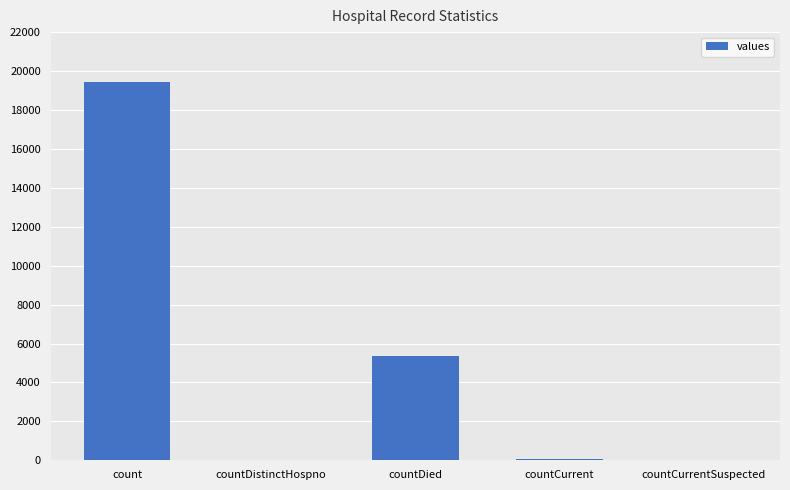

What is the sum of all values?

24875